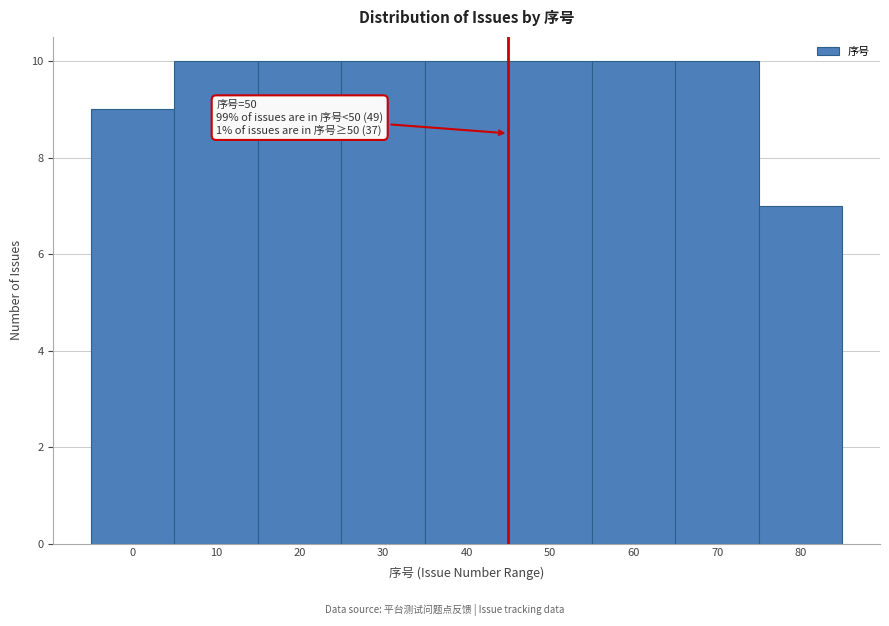

Reading left to right, what are all the values shown in this chart?

9	10	10	10	10	10	10	10	7